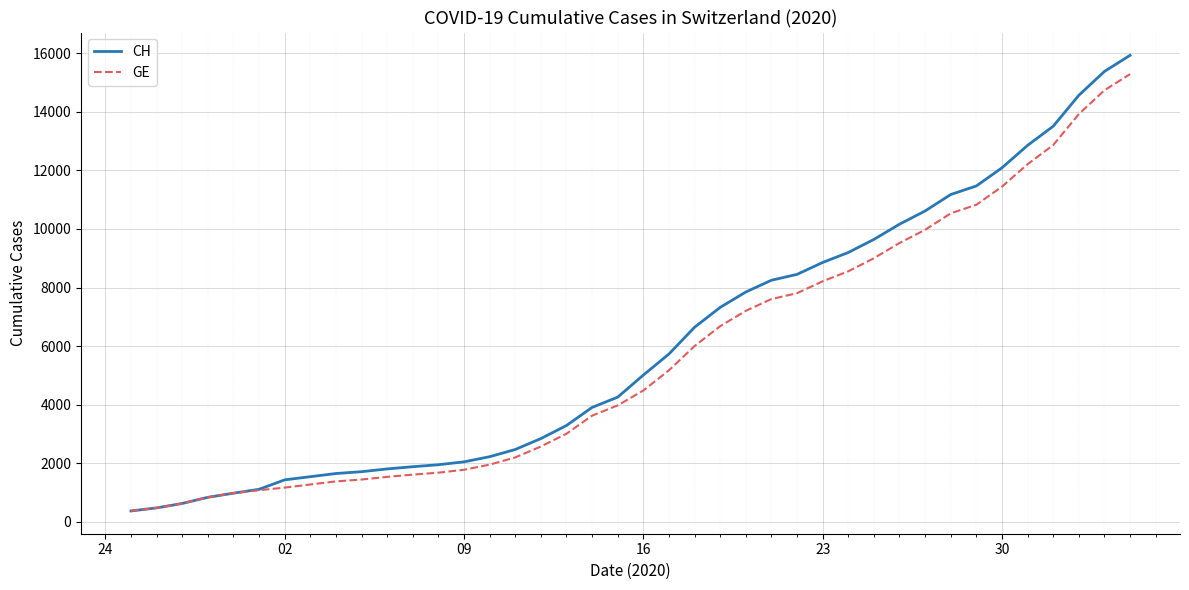

Which series has the largest range (max minus min)?

CH